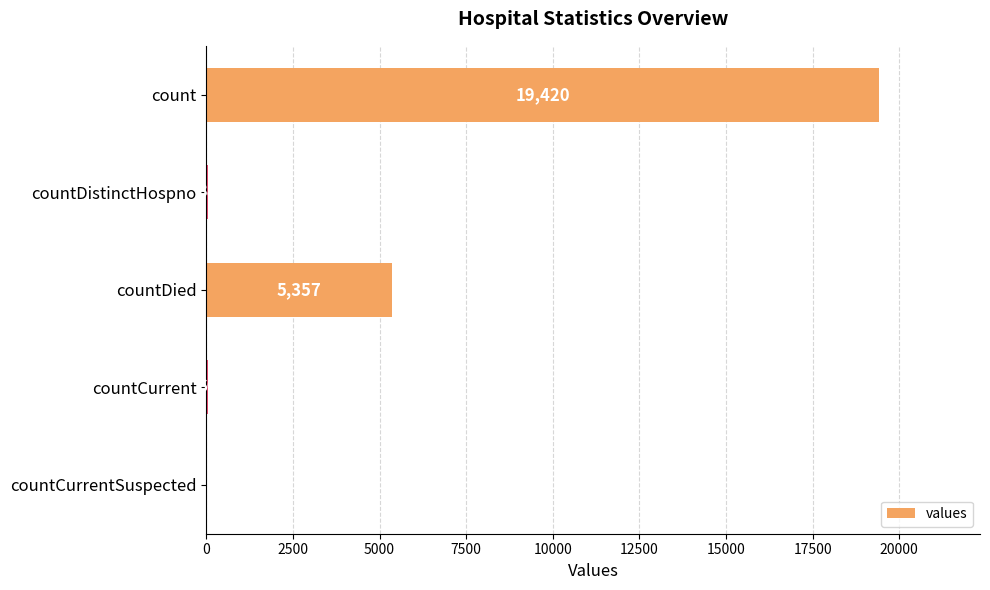

What is the maximum value shown in the chart?

19420